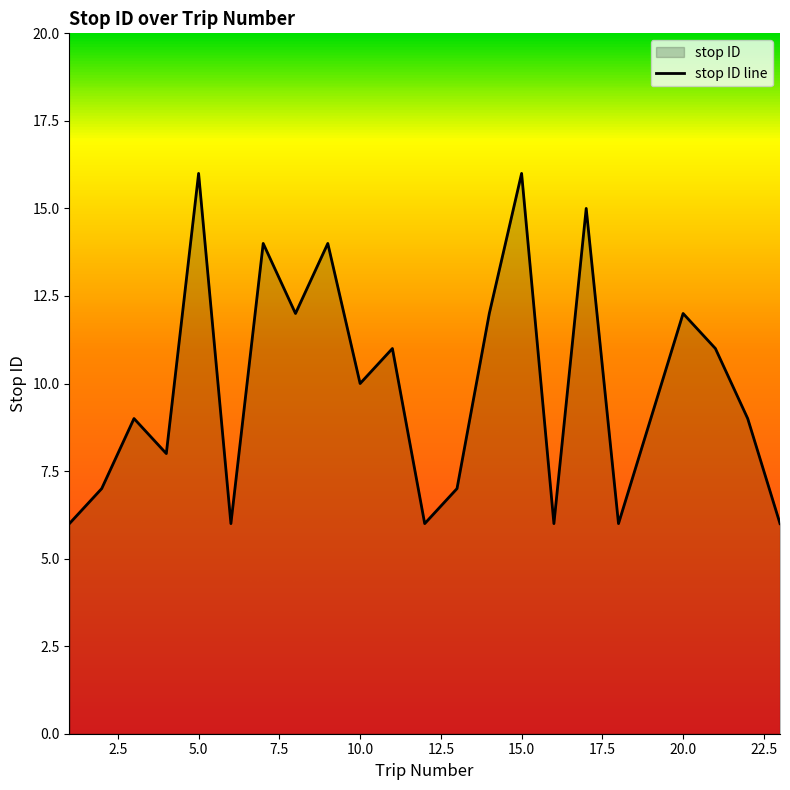

Does the chart have visible grid lines?

No